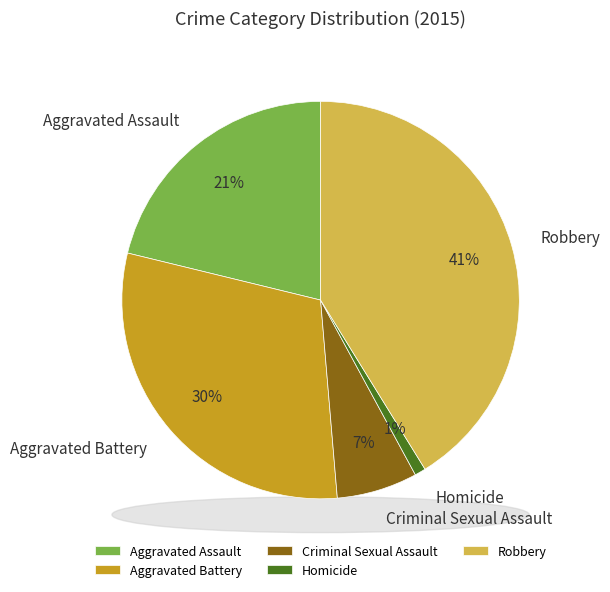

To the nearest percent, what is the average slice percentage?

20%